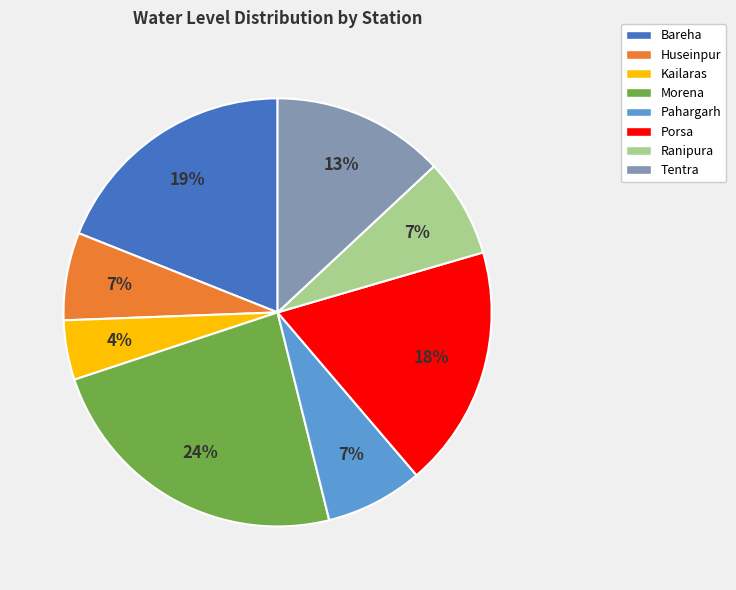

Which has a higher value, Kailaras or Porsa?

Porsa